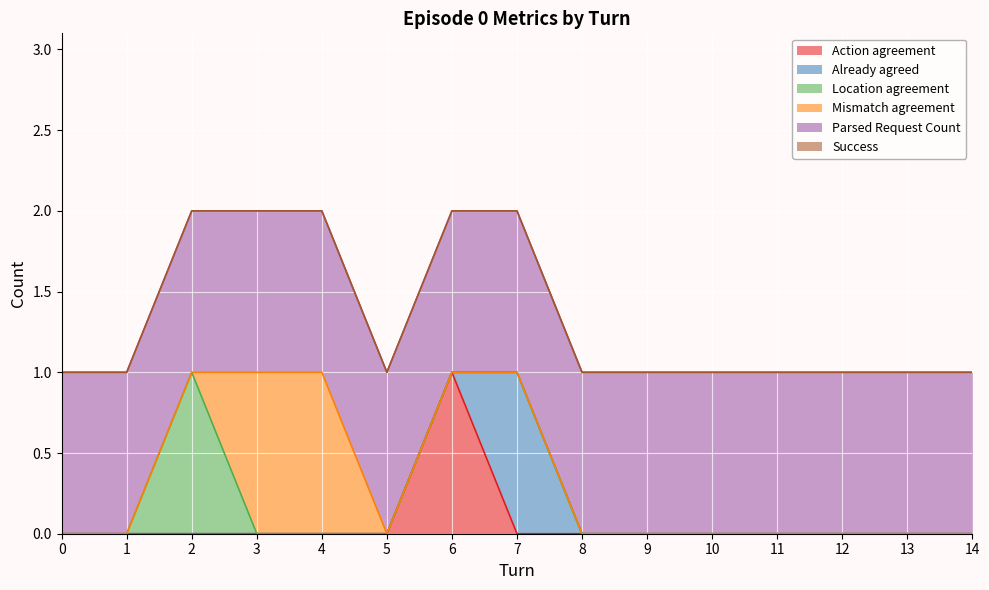

List the labels in order of Already agreed value, largest first.

7, 0, 1, 2, 3, 4, 5, 6, 8, 9, 10, 11, 12, 13, 14